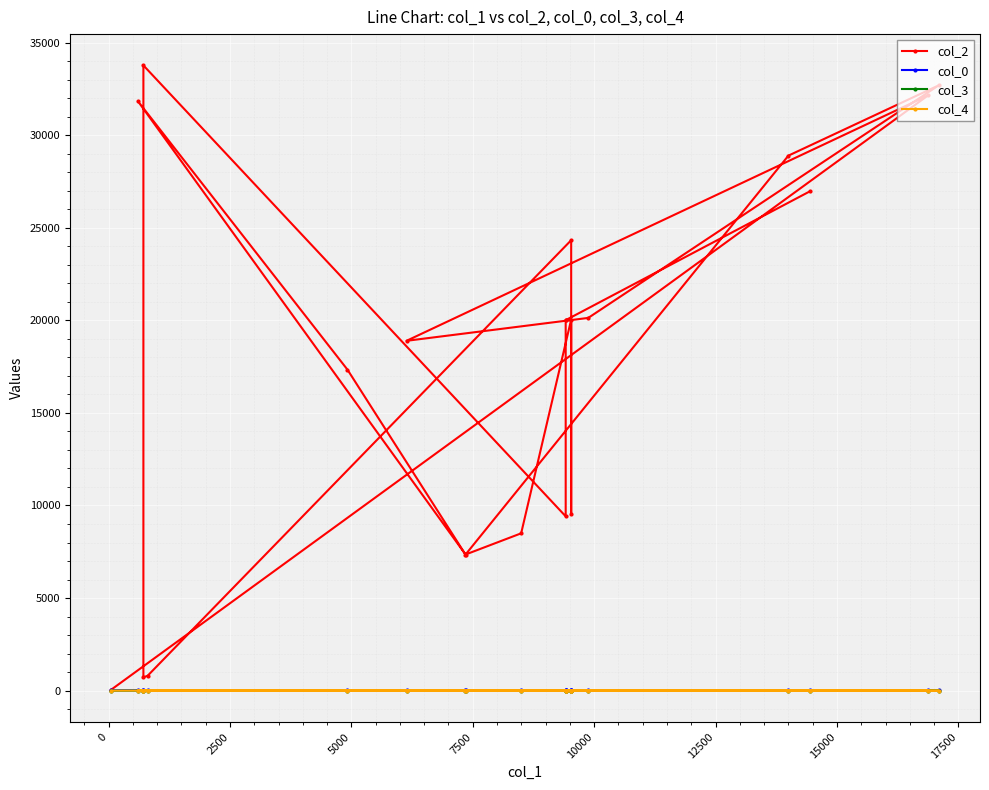

What is the minimum value for col_2?

59